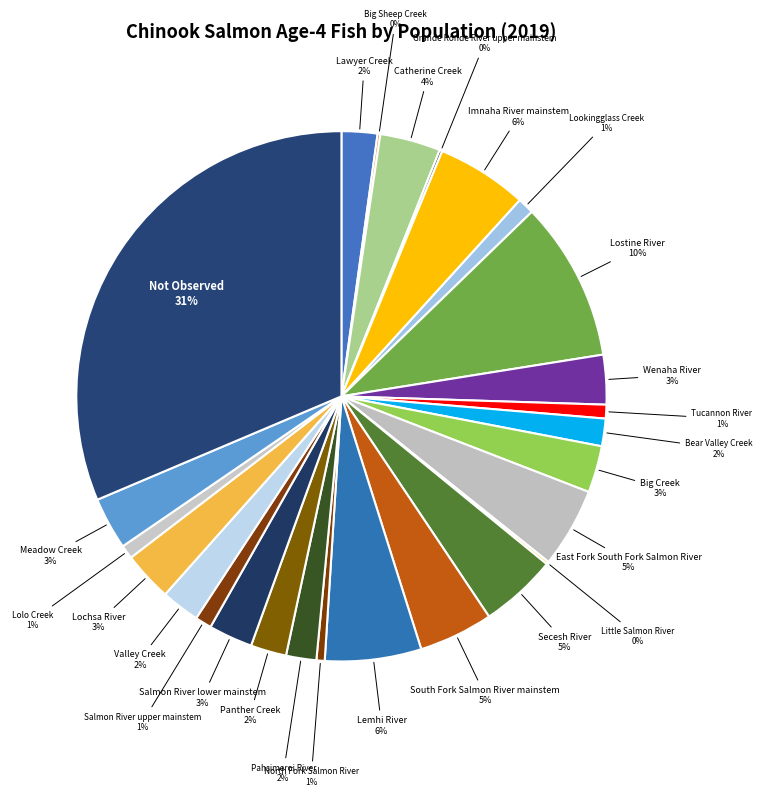

To the nearest percent, what is the difference between the Secesh River and Lemhi River slice percentages?

1%